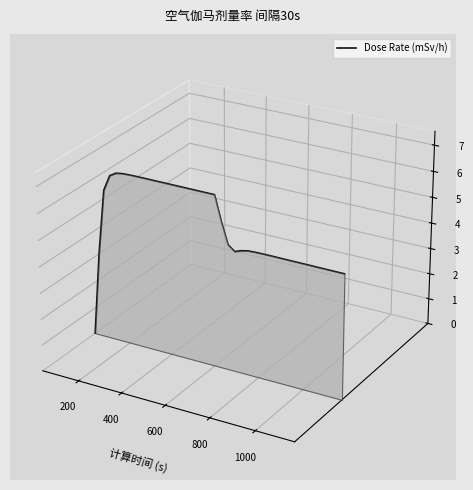

The value at 1200 is 0.1. True or false?

False